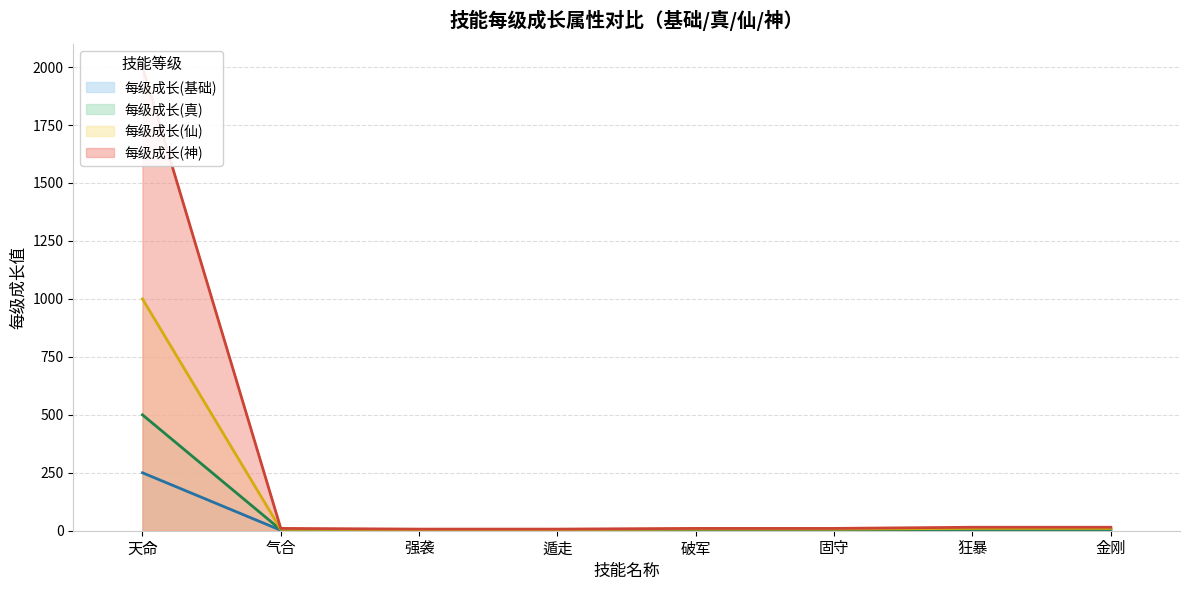

At how many categories does at least one series exceed 129?

1